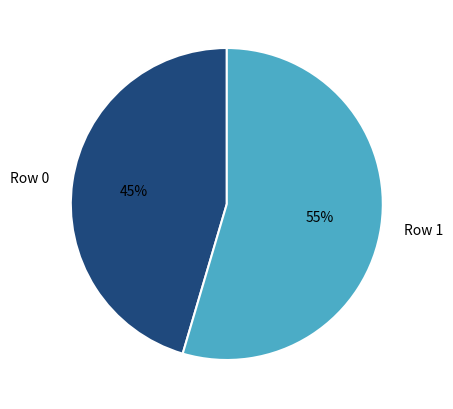

Between Row 0 and Row 1, which is larger?

Row 1